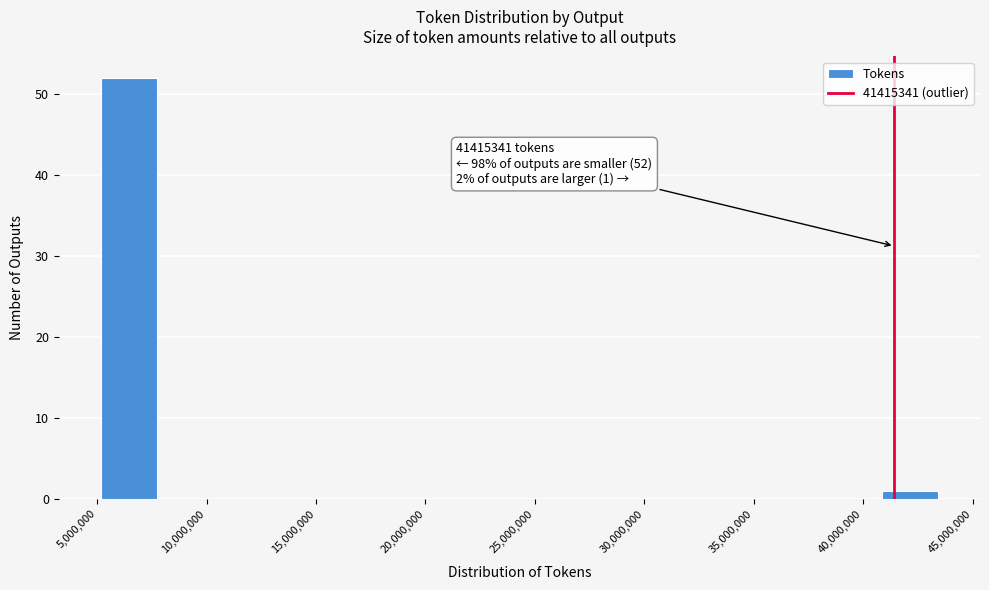

Over which range of the x-axis is the bar tallest?

5000000 to 7500000